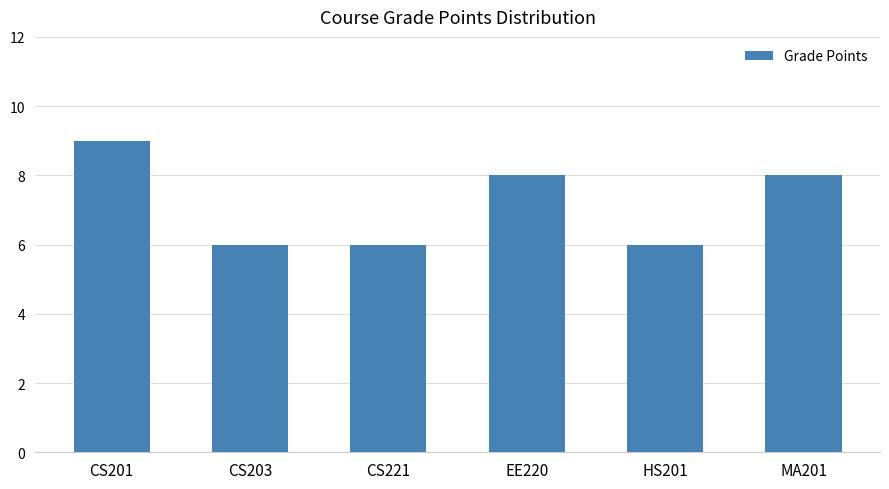

Where does the data first go above 8?

CS201